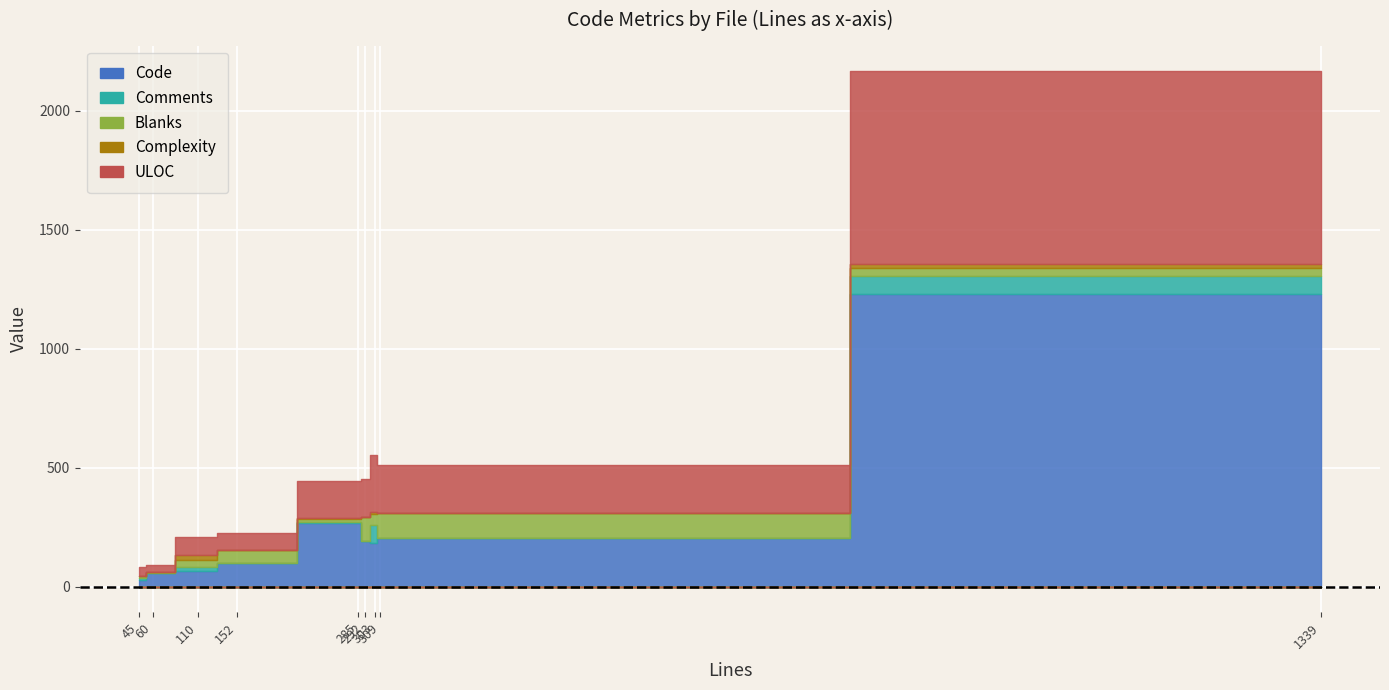

Reading left to right, transcribe all the data shown in this chart.

Code: transformer.py=1228	test_utilities.py=97	test_inspect.py=58	test_Utilities.py=27	test_Guards.py=268	index.rst=202	Utilities.py=67	Guards.py=182	CHANGES.rst=190
Comments: transformer.py=76	test_utilities.py=2	test_inspect.py=0	test_Utilities.py=7	test_Guards.py=5	index.rst=0	Utilities.py=17	Guards.py=78	CHANGES.rst=0
Blanks: transformer.py=35	test_utilities.py=53	test_inspect.py=2	test_Utilities.py=11	test_Guards.py=12	index.rst=107	Utilities.py=26	Guards.py=43	CHANGES.rst=102
Complexity: transformer.py=17	test_utilities.py=3	test_inspect.py=0	test_Utilities.py=1	test_Guards.py=2	index.rst=0	Utilities.py=23	Guards.py=11	CHANGES.rst=0
ULOC: transformer.py=810	test_utilities.py=72	test_inspect.py=29	test_Utilities.py=35	test_Guards.py=158	index.rst=201	Utilities.py=74	Guards.py=240	CHANGES.rst=159